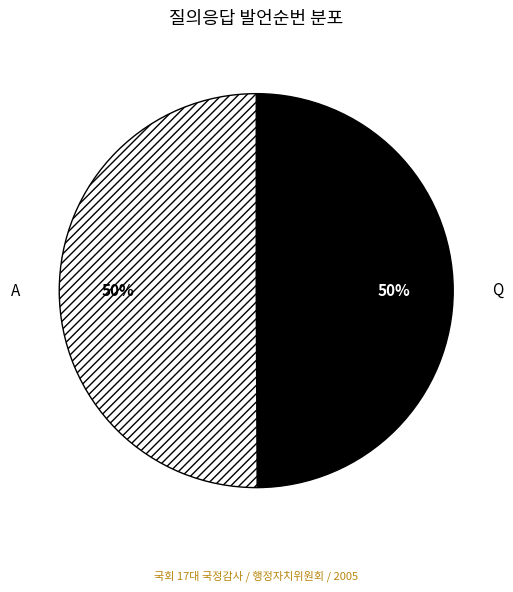

Is it true that Q is 45% of the pie?

False